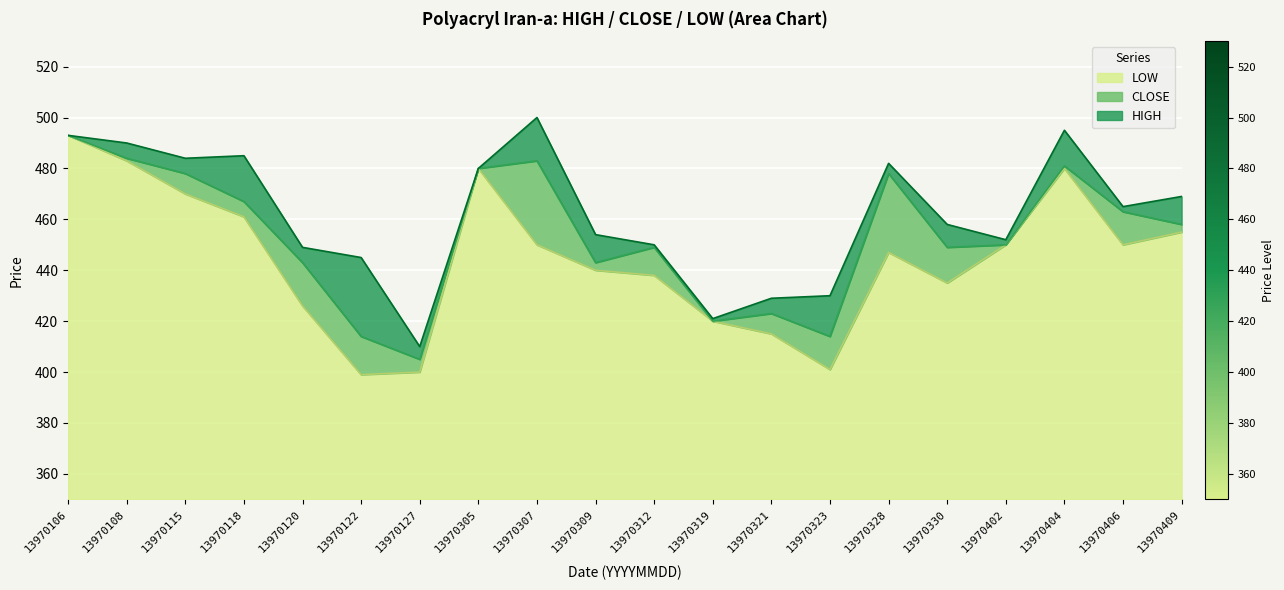

How many values in the HIGH series are below 465?

10